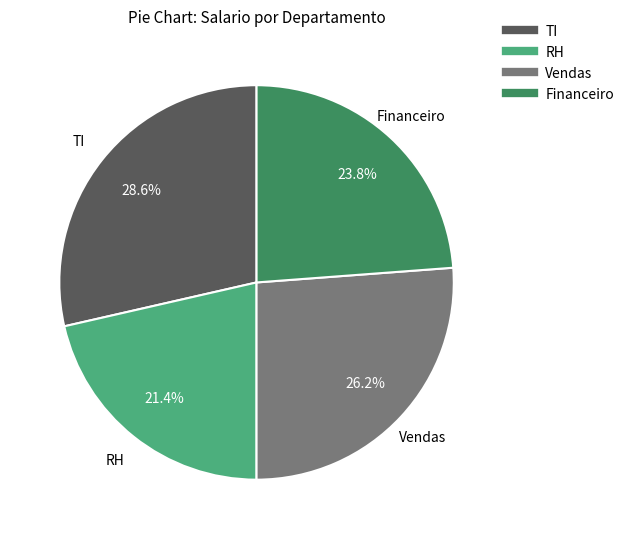

Rank the categories by value from highest to lowest.

TI, Vendas, Financeiro, RH